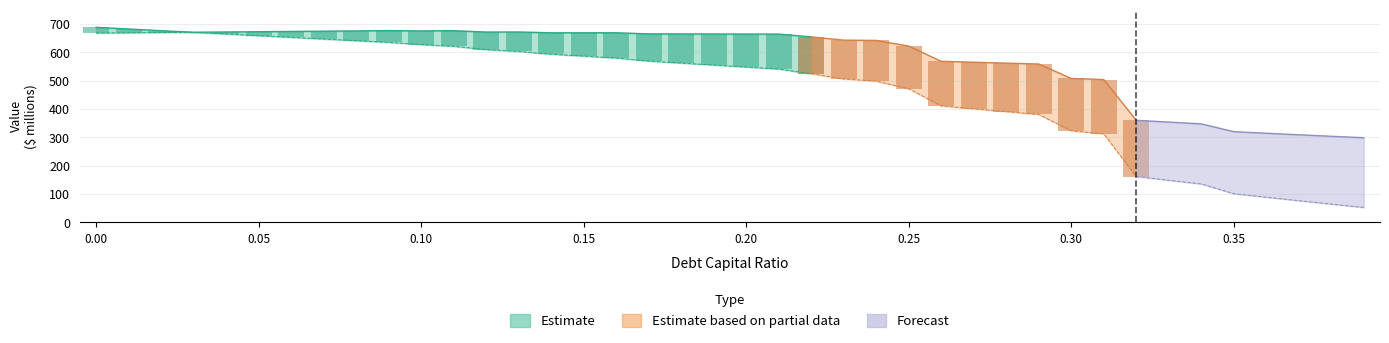

The debt series shows 317.2 at 0.33. True or false?

False